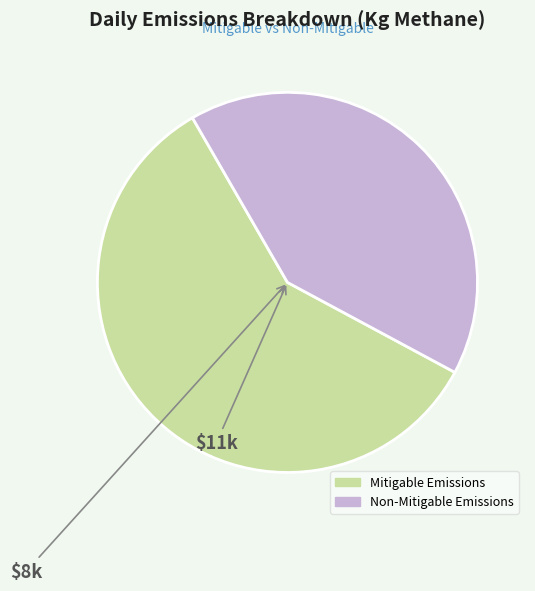

Is there any slice that represents more than half of the pie?

Yes